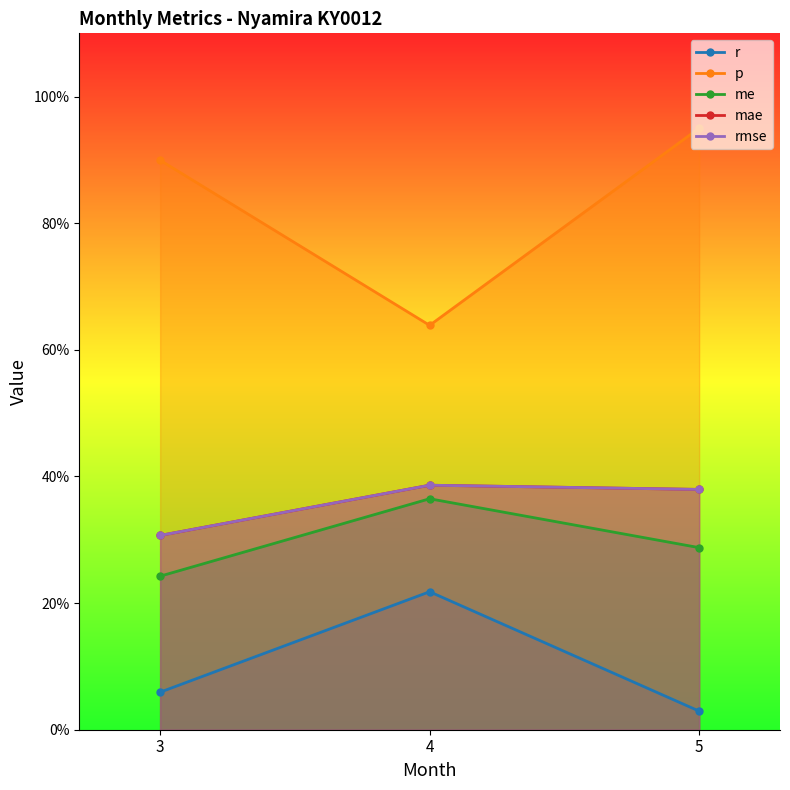

Is the value of p at 4 greater than the value of mae at 3?

Yes